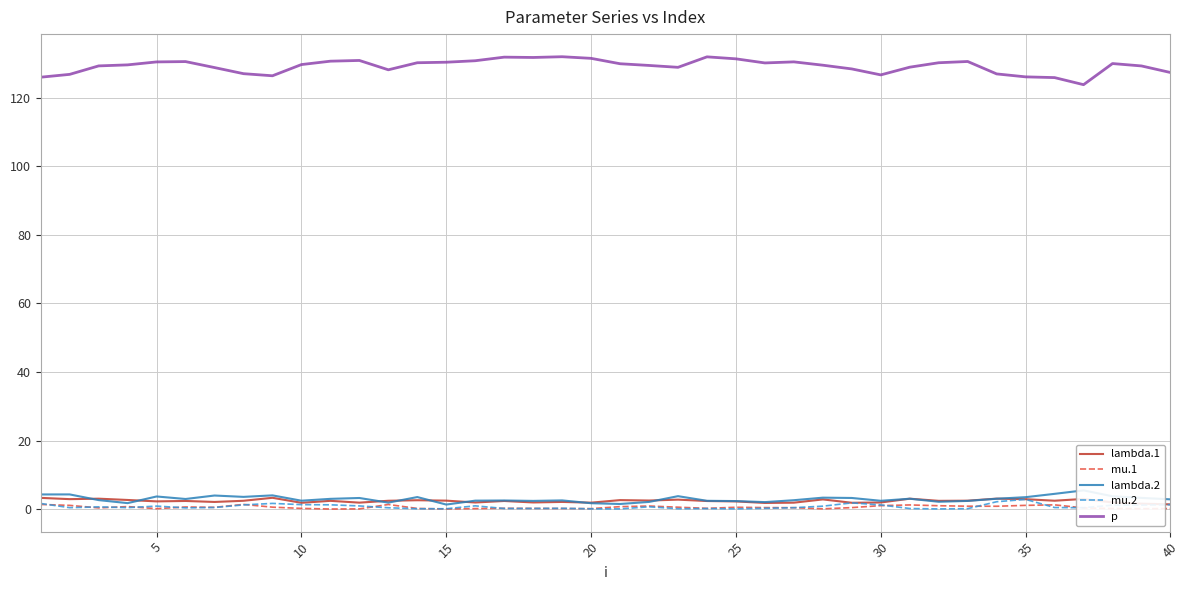

Which series has the largest total across all categories?

p